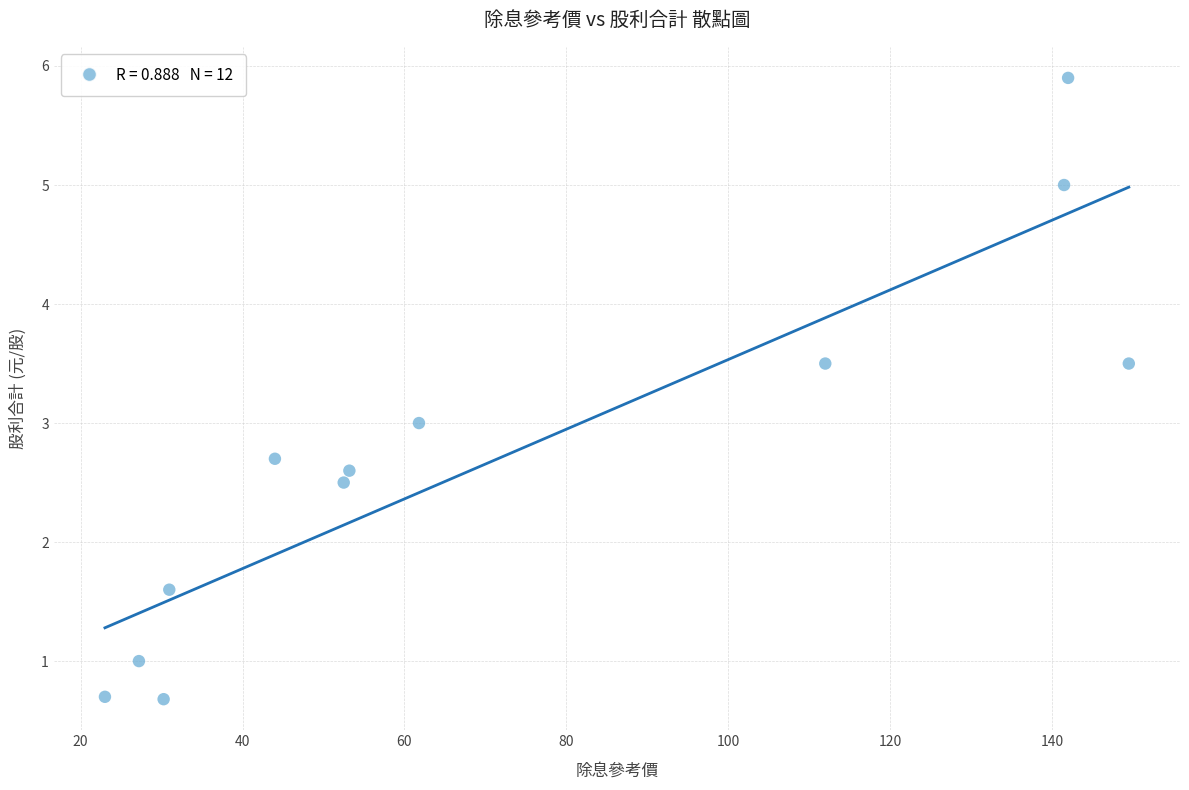

What is the range of X values (max minus min)?

126.5